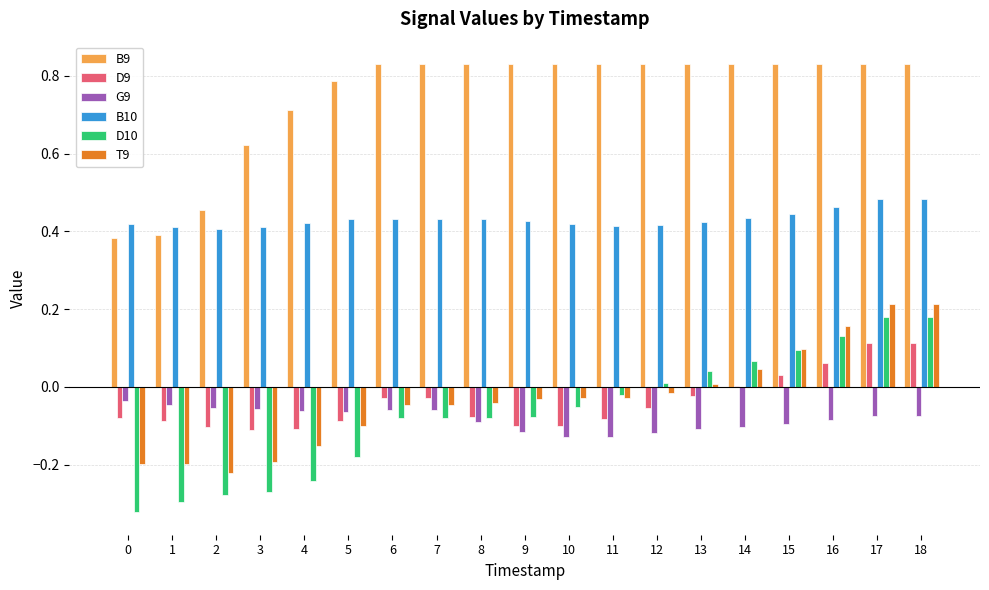

The G9 series shows -0.1 at 12. True or false?

True